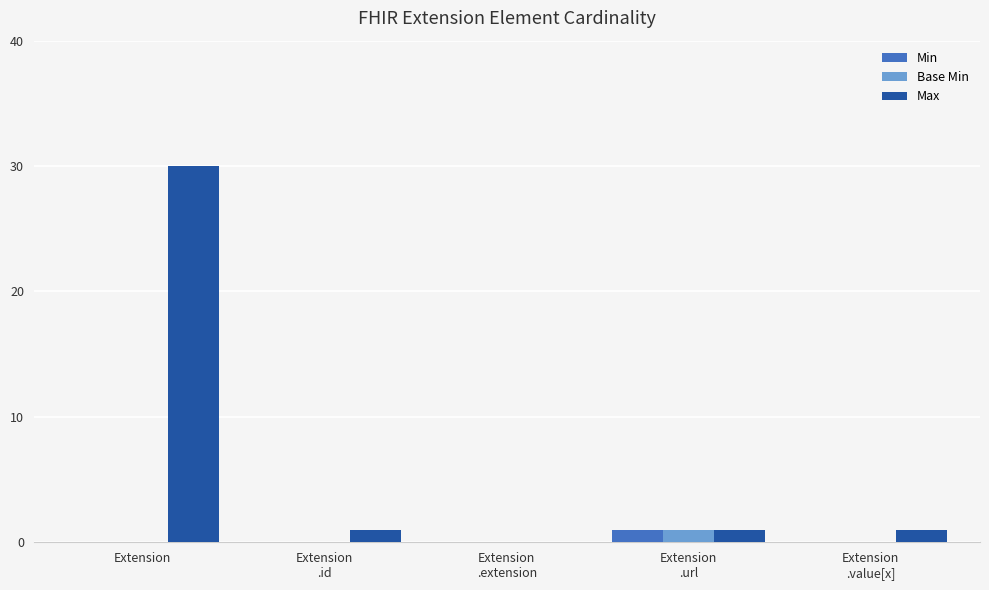

Which category has the highest value across all series?

Extension